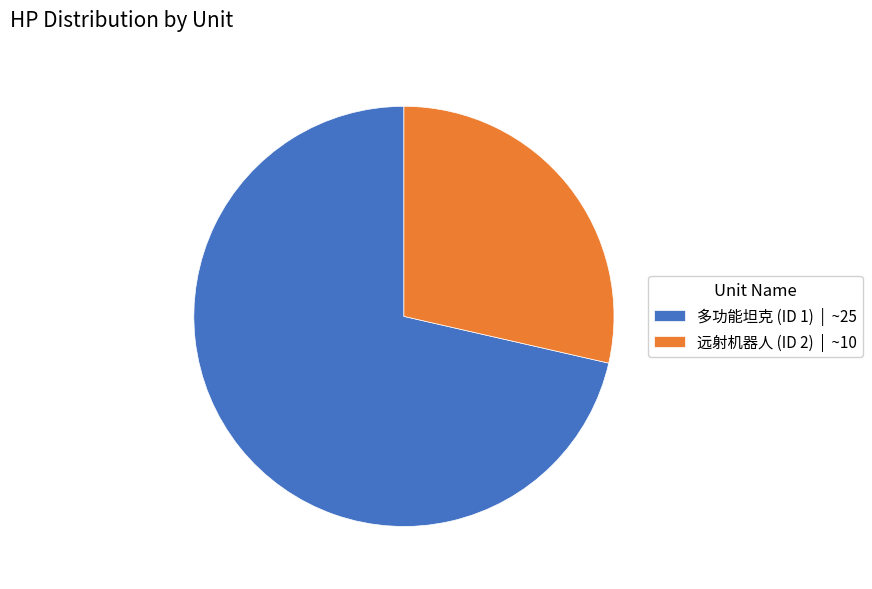

Count the number of slices in the pie.

2